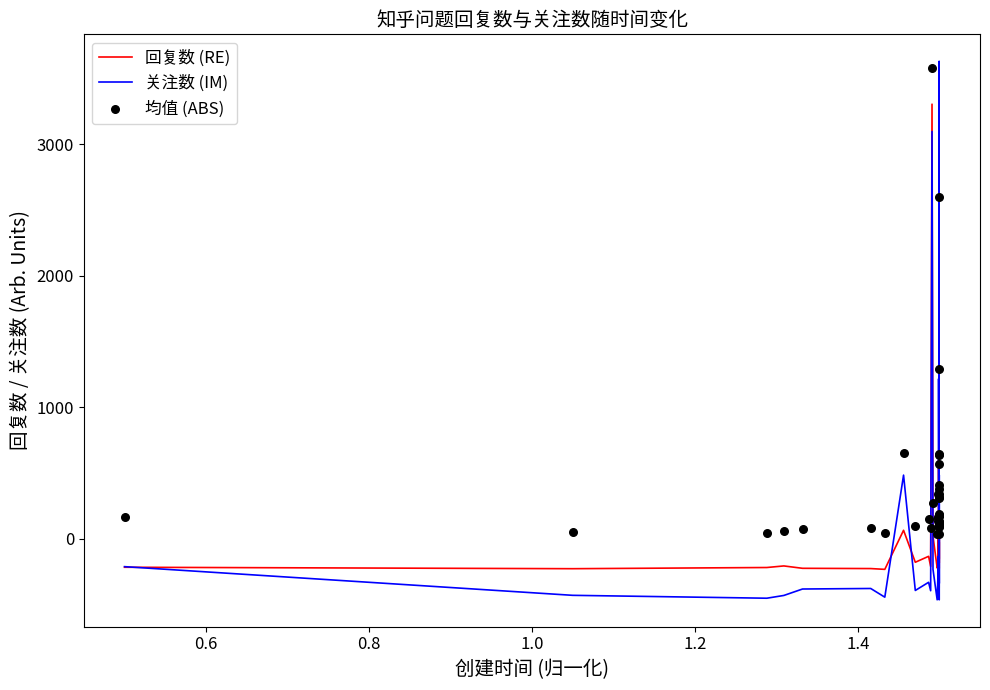

Which series reaches the maximum Y coordinate?

关注数 (IM)